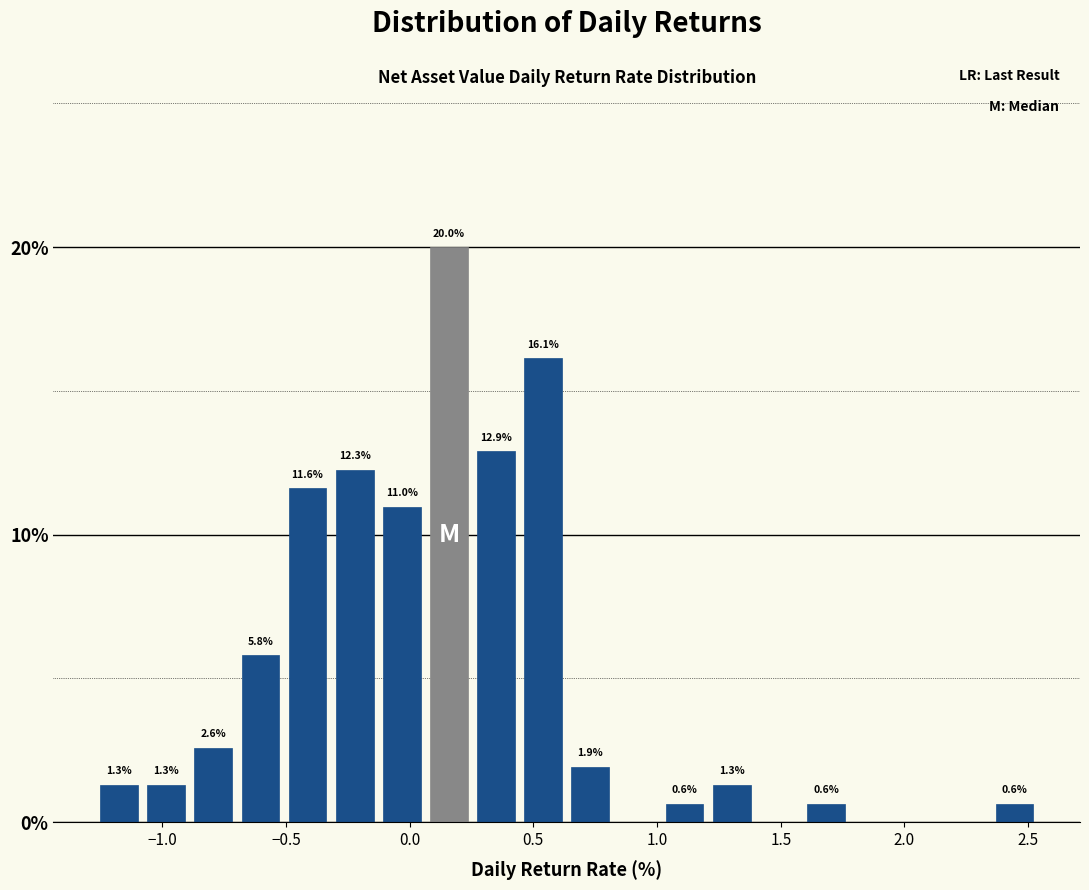

Around what value on the x-axis is the tallest bar? Give the approximate position of its centre, as read against the axis.

0.15